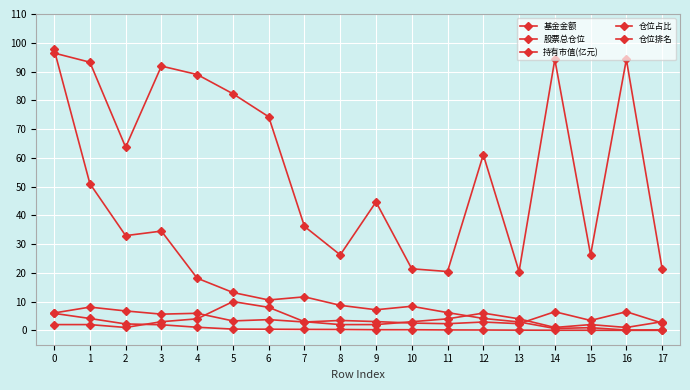

What is the sum of all 持有市值(亿元) values?

17.6